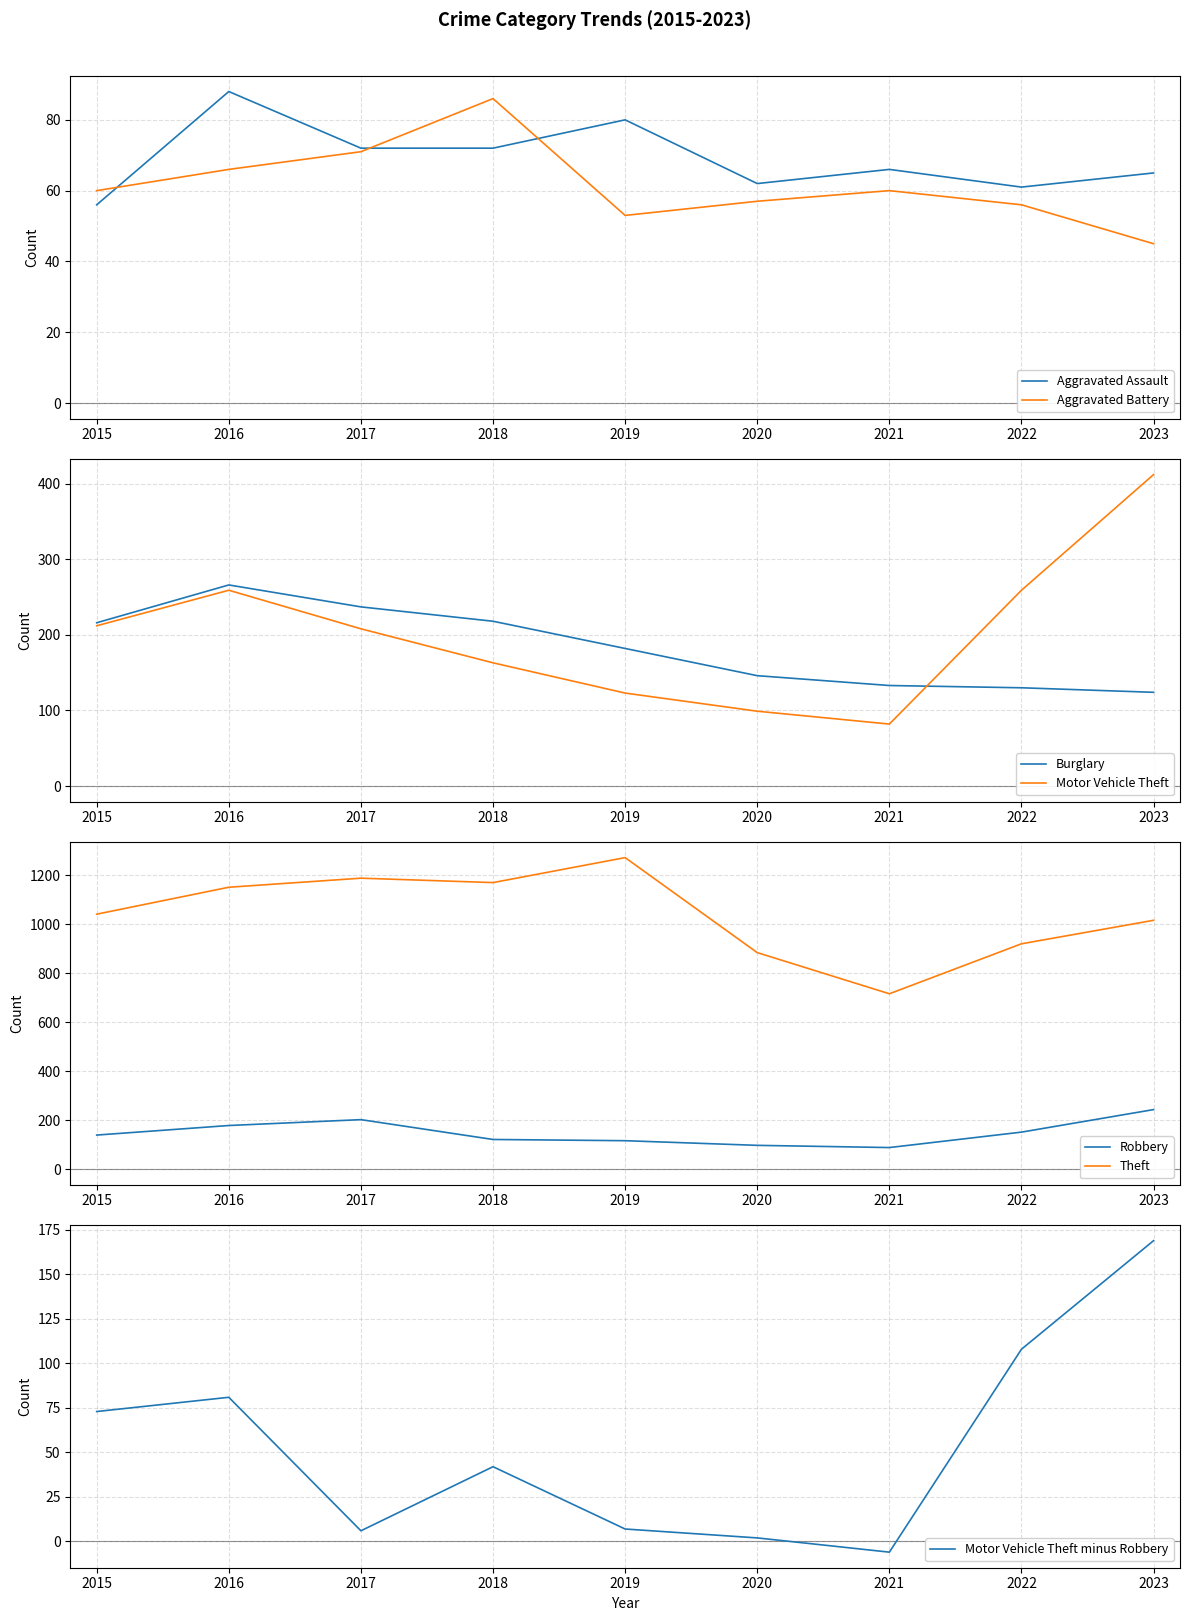

What is the value of the Theft point at the 8th from the left?

920